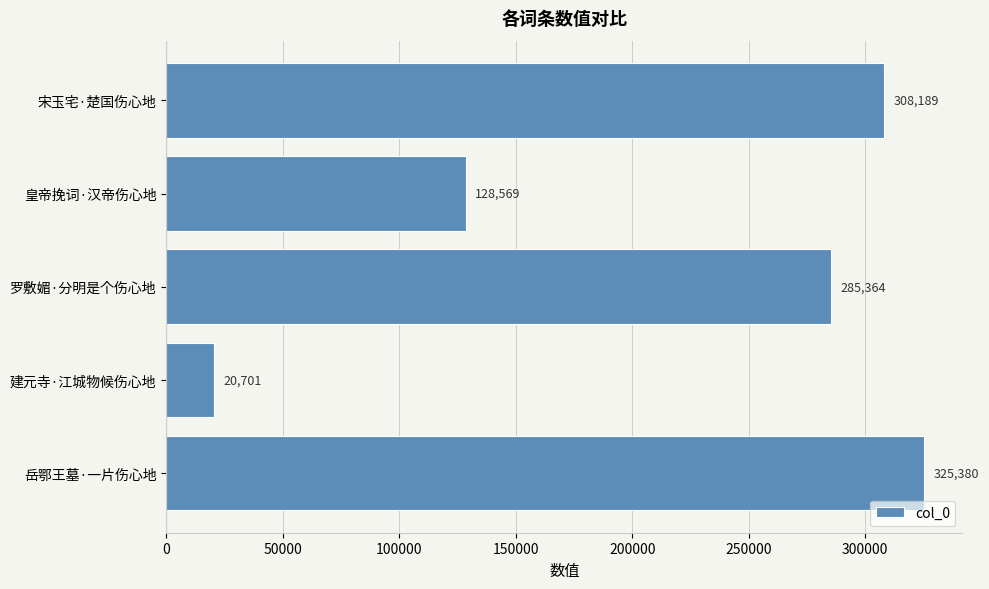

Where is the data nearest to the value 173040?

皇帝挽词·汉帝伤心地